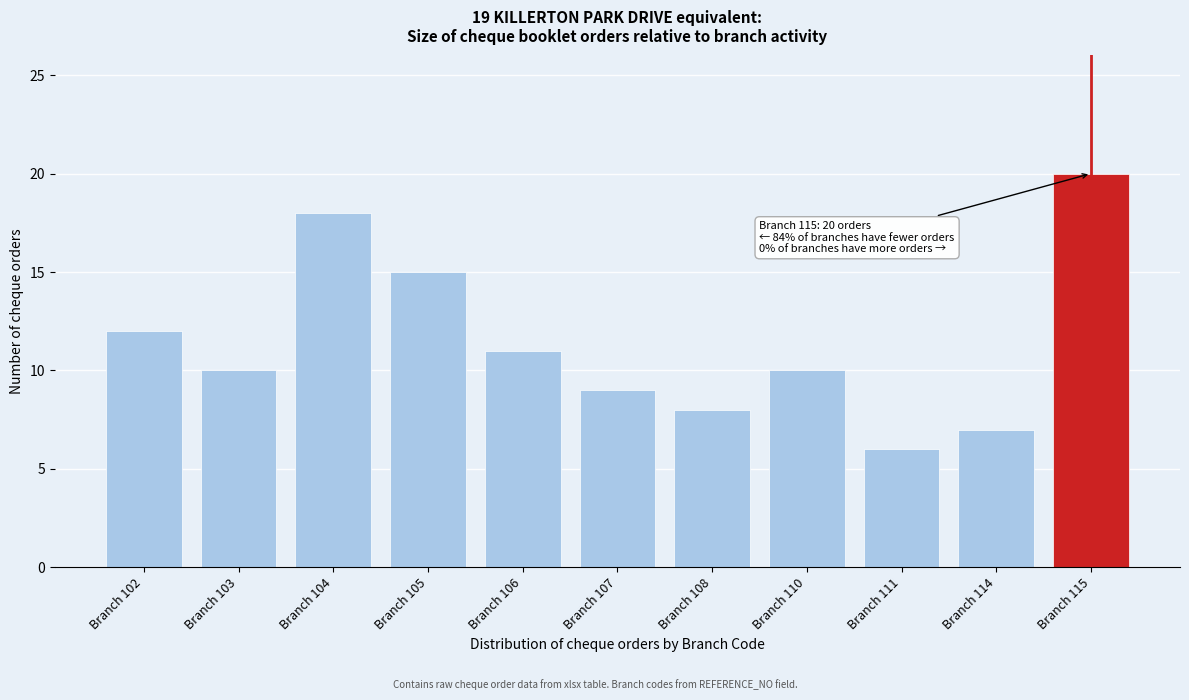

Reading left to right, transcribe all the data shown in this chart.

Branch 102=12	Branch 103=10	Branch 104=18	Branch 105=15	Branch 106=11	Branch 107=9	Branch 108=8	Branch 110=10	Branch 111=6	Branch 114=7	Branch 115=20